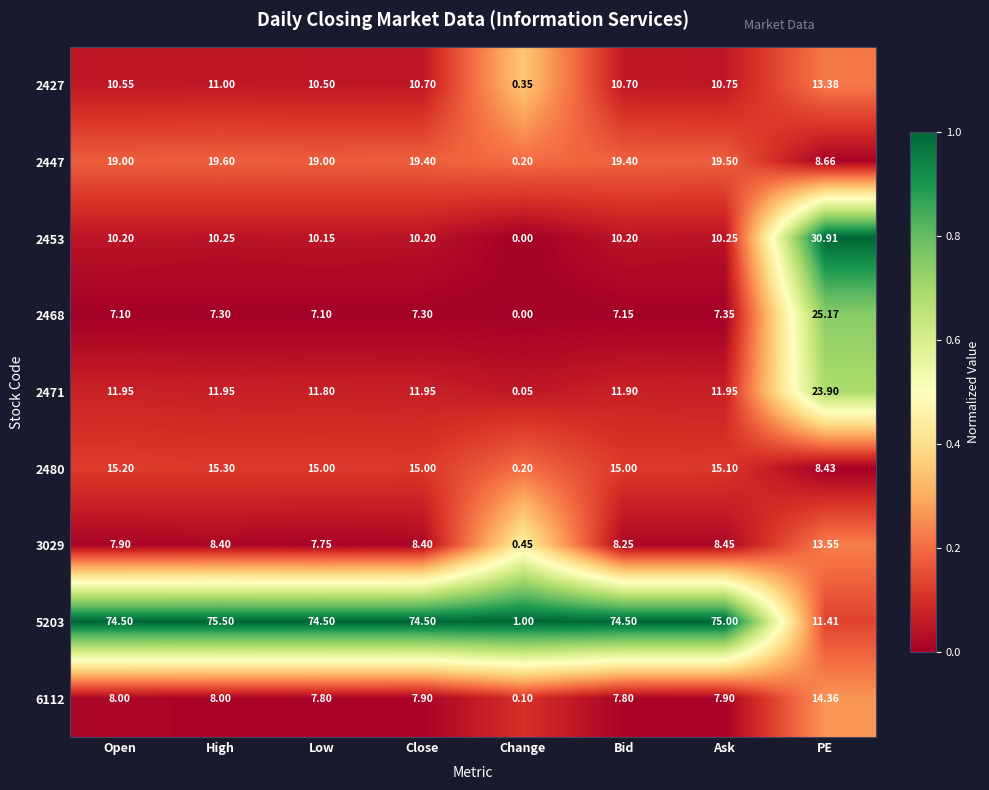

Where is 2468 nearest to the value 12?

Ask